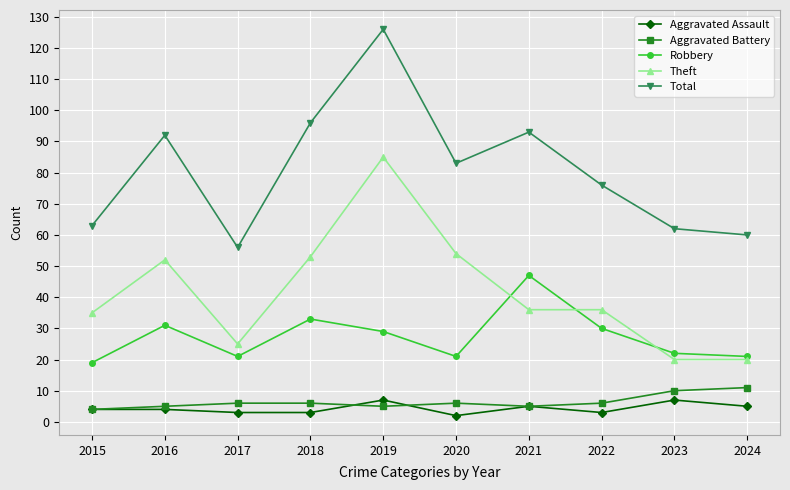

Count the number of categories in the chart.

10